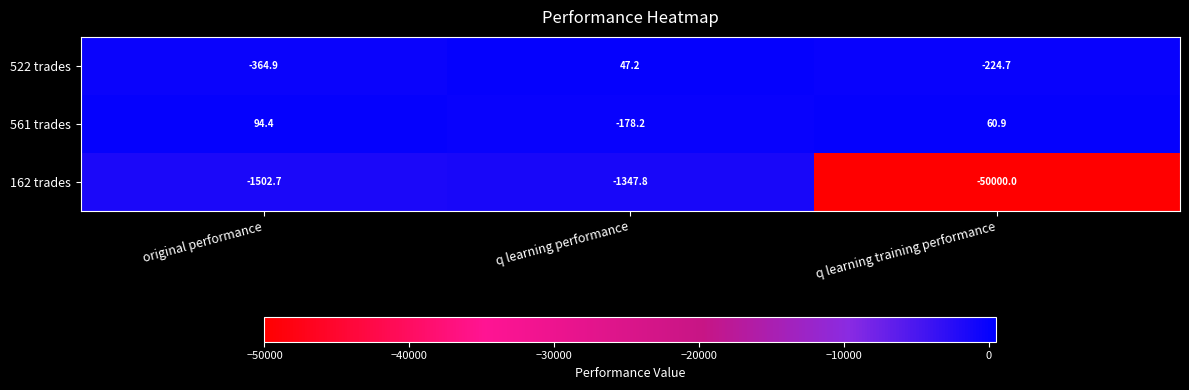

What is the spread (max minus min) of values at q learning training performance?

50060.9